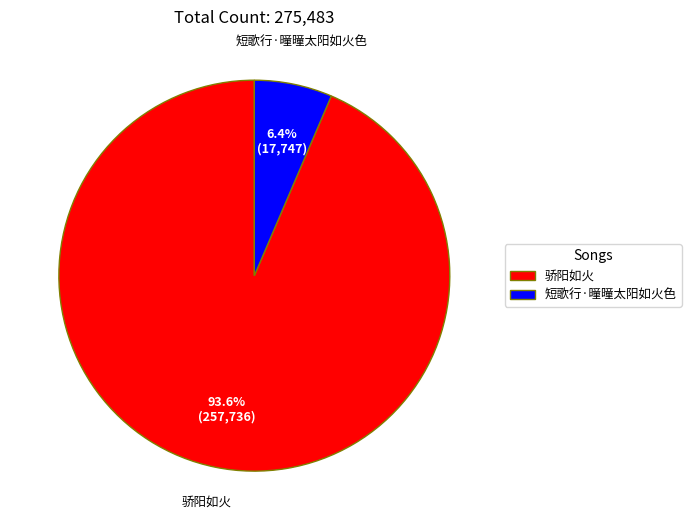

Is the sum of 短歌行·曈曈太阳如火色 and 骄阳如火 greater than half?

Yes